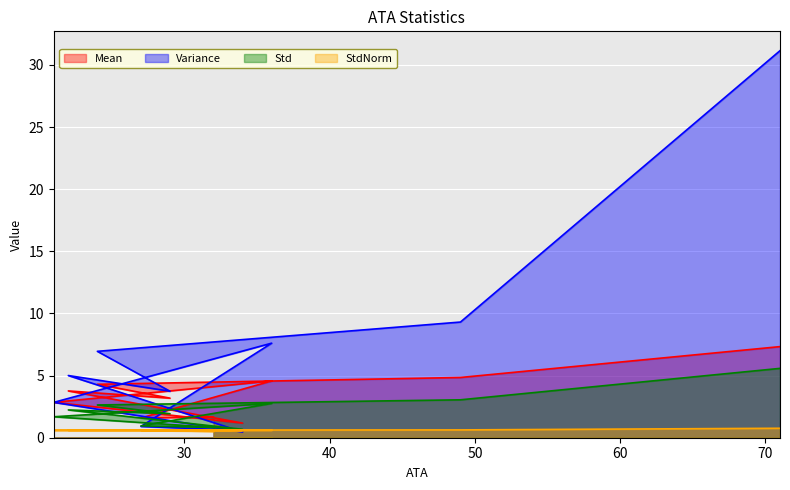

How many lines are shown in the chart?

4